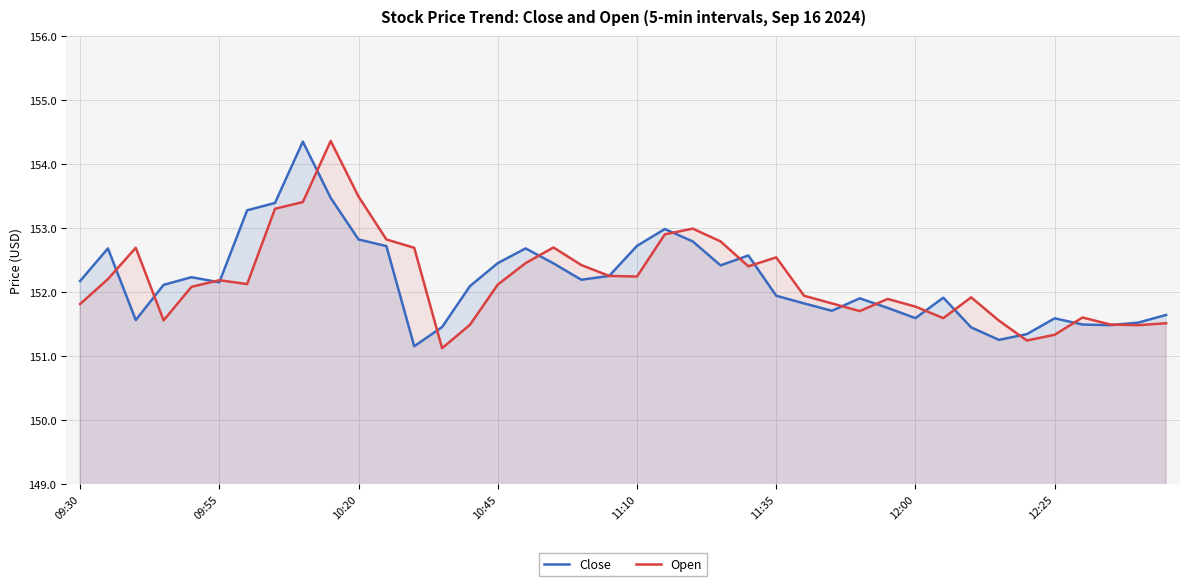

What is the difference between the maximum and minimum values in the Open series?

3.2